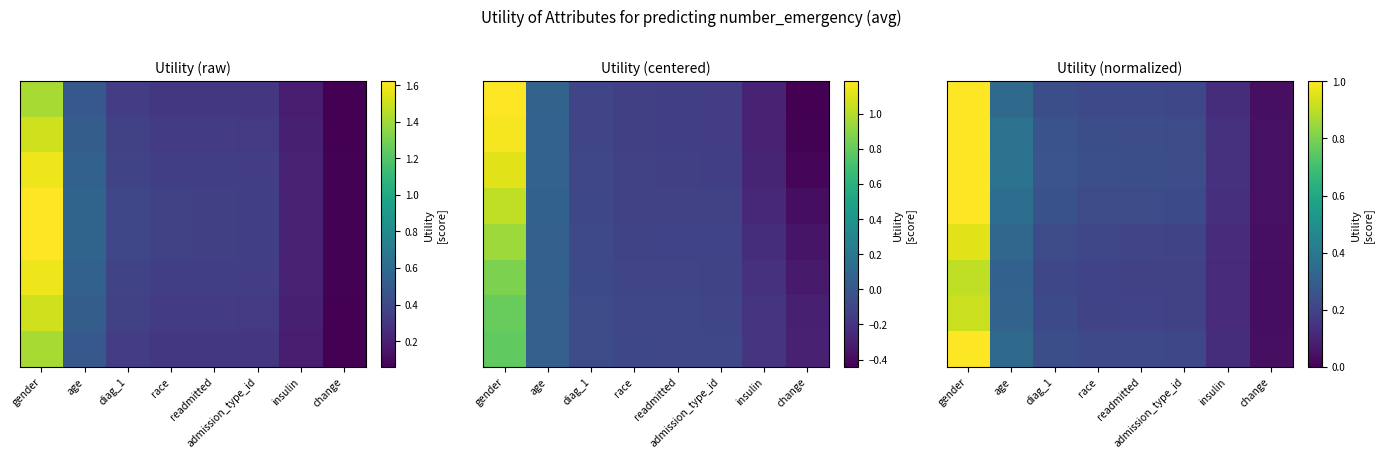

Which category has the lowest value across all series?

change